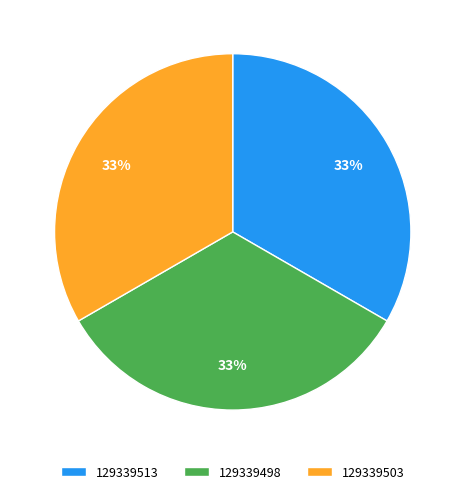

What is the ratio of the value at 129339498 to the value at 129339503?

1.0